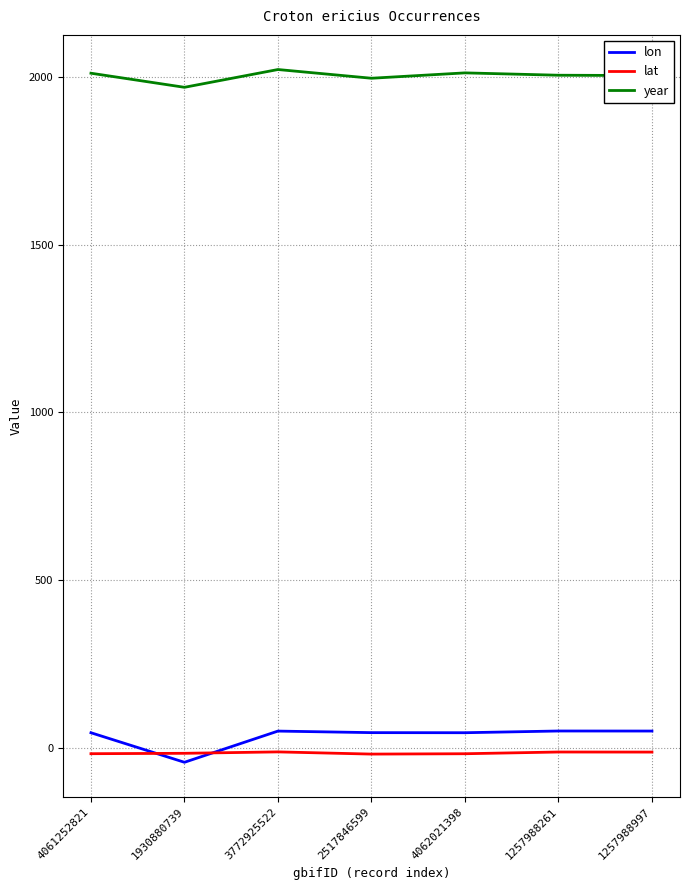

True or false: year and lat cross at least once.

False